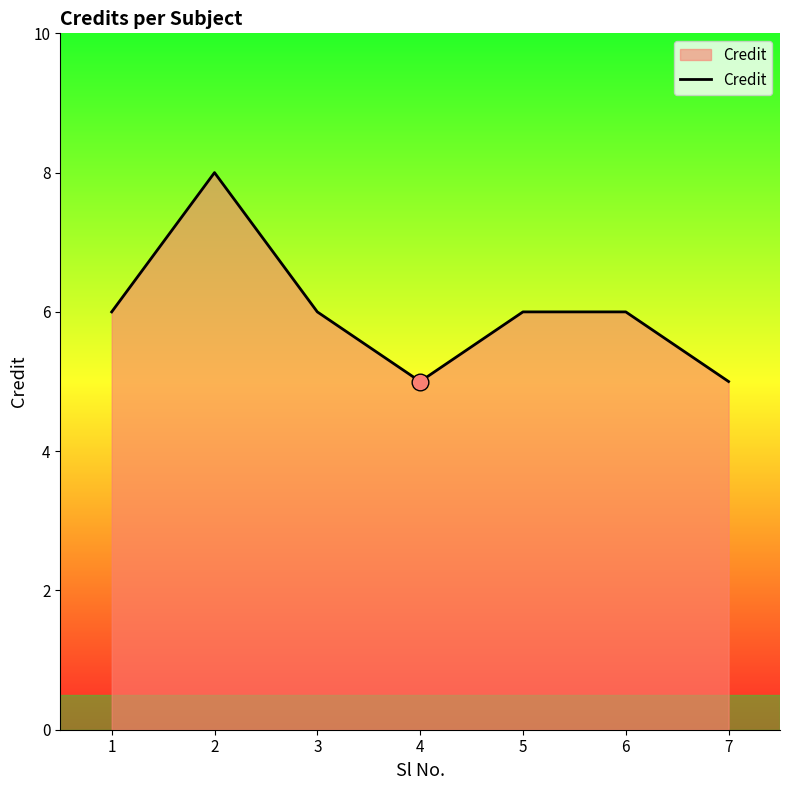

How many categories are shown in the chart?

7